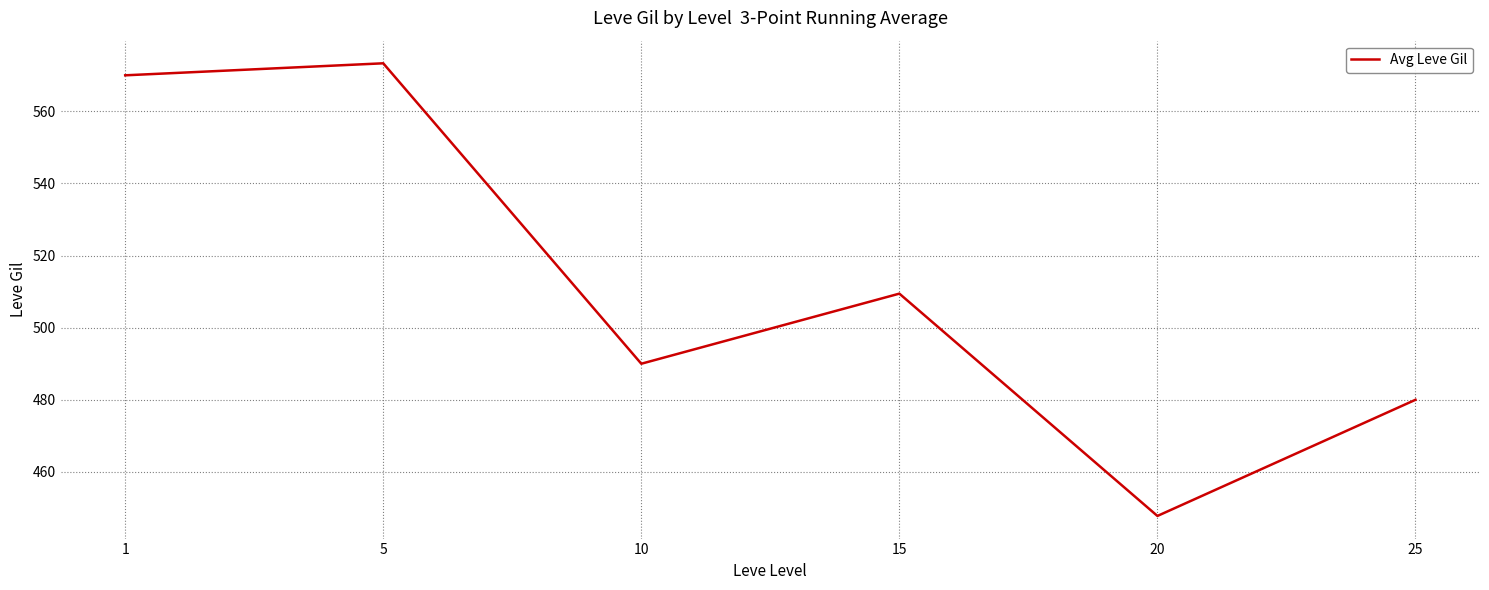

What value does the data have at 15?

509.4